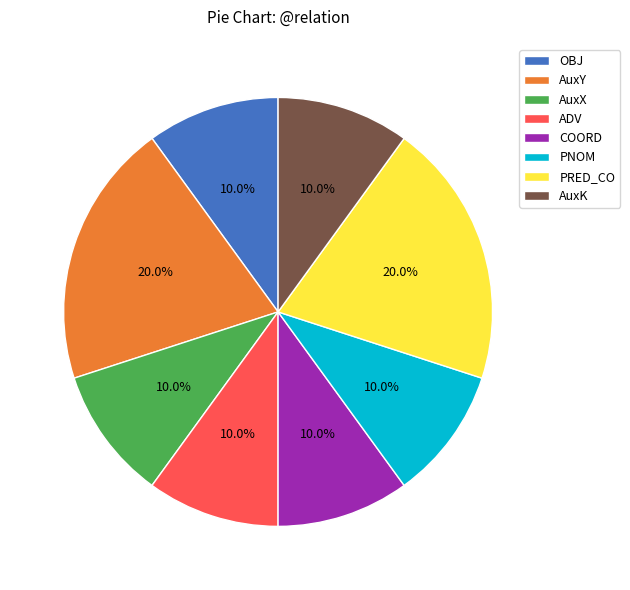

To the nearest percent, what is the combined percentage of PNOM and AuxY?

30%